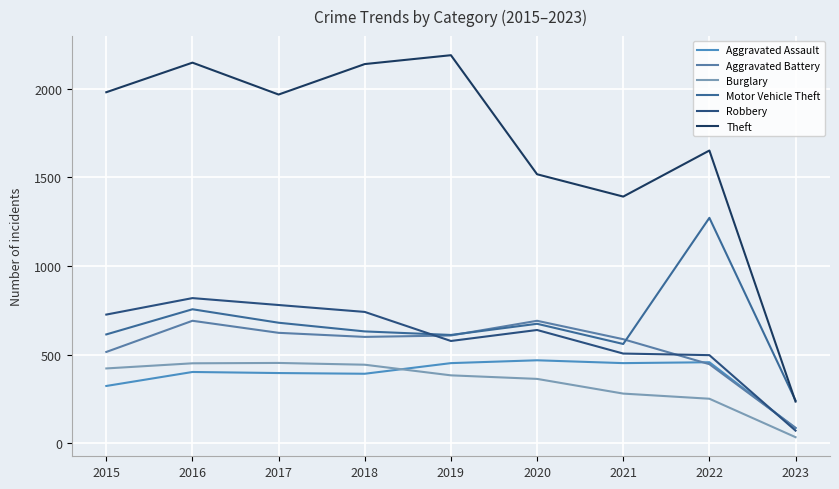

At how many categories does at least one series exceed 1355?

8